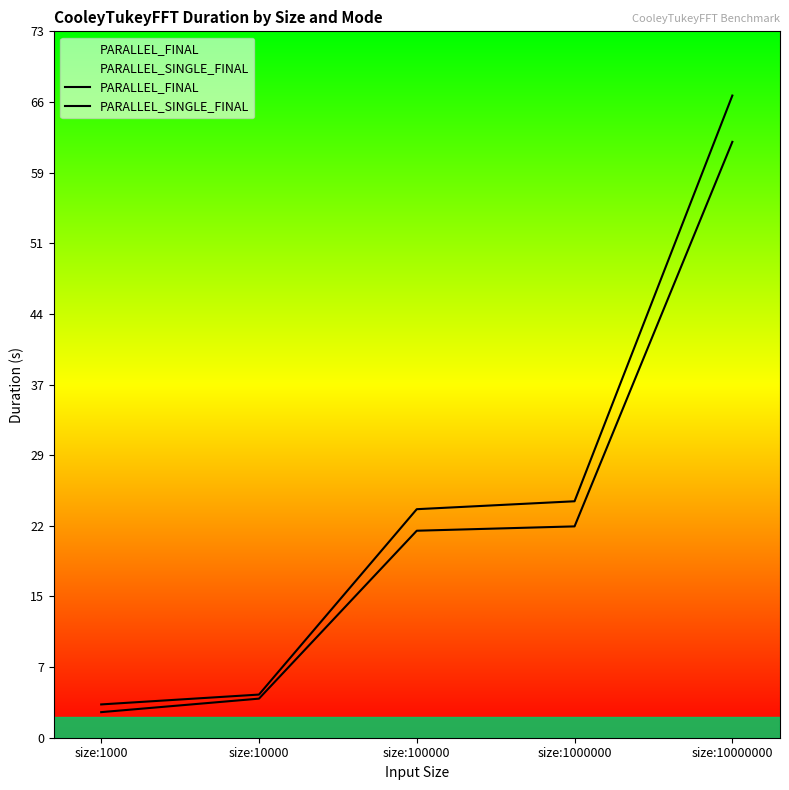

What is the minimum value shown in the chart?

2.7